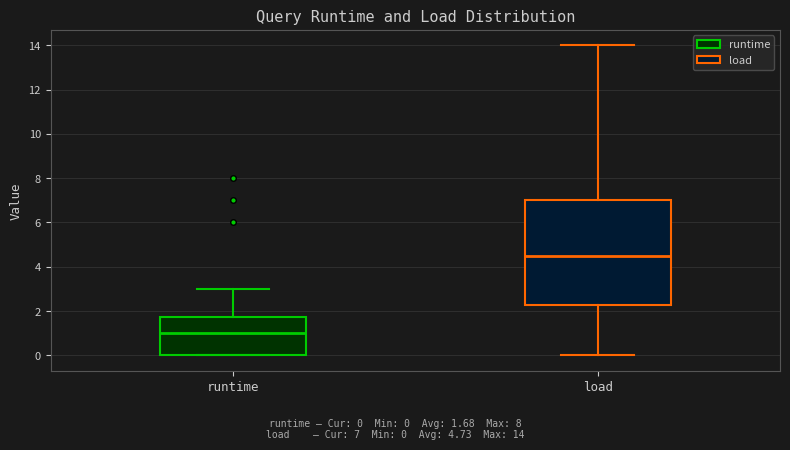

Where is the upper edge of the box for runtime on the y-axis? The values are not printed on the chart, so give them approximately, as read against the axis.

1.8